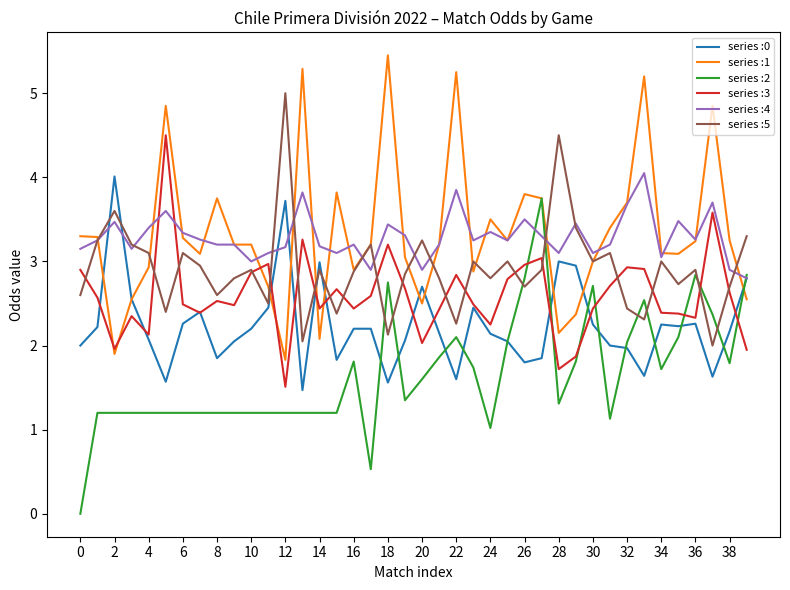

What are all the series names shown in the legend?

series :0, series :1, series :2, series :3, series :4, series :5